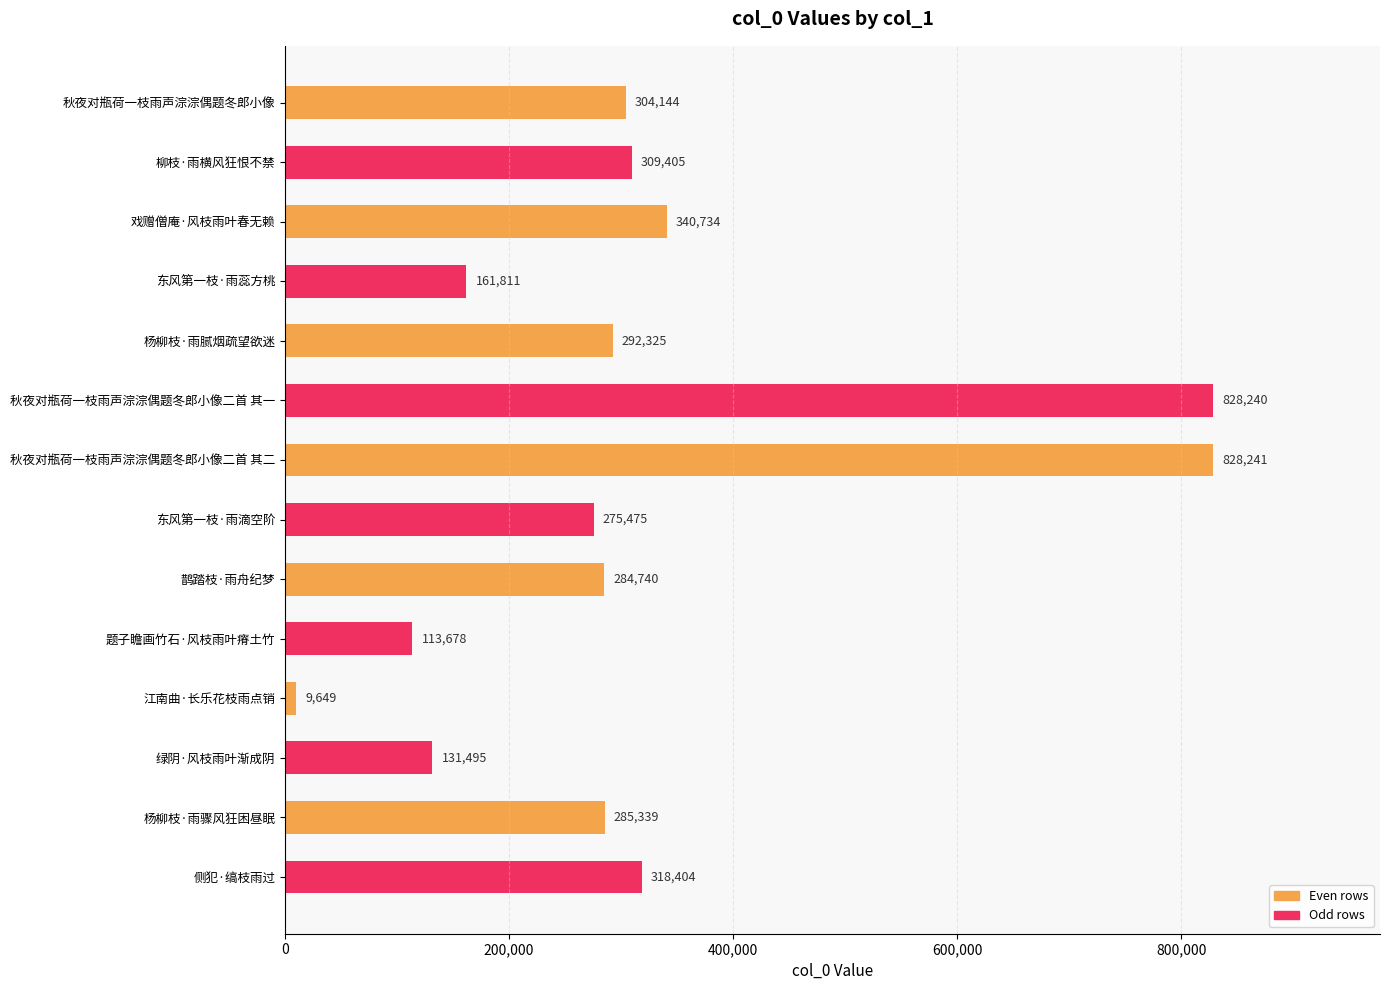

List the labels in order of value, largest first.

秋夜对瓶荷一枝雨声淙淙偶题冬郎小像二首 其二, 秋夜对瓶荷一枝雨声淙淙偶题冬郎小像二首 其一, 戏赠僧庵·风枝雨叶春无赖, 侧犯·缟枝雨过, 柳枝·雨横风狂恨不禁, 秋夜对瓶荷一枝雨声淙淙偶题冬郎小像, 杨柳枝·雨腻烟疏望欲迷, 杨柳枝·雨骤风狂困昼眠, 鹊踏枝·雨舟纪梦, 东风第一枝·雨滴空阶, 东风第一枝·雨蕊方桃, 绿阴·风枝雨叶渐成阴, 题子瞻画竹石·风枝雨叶瘠土竹, 江南曲·长乐花枝雨点销